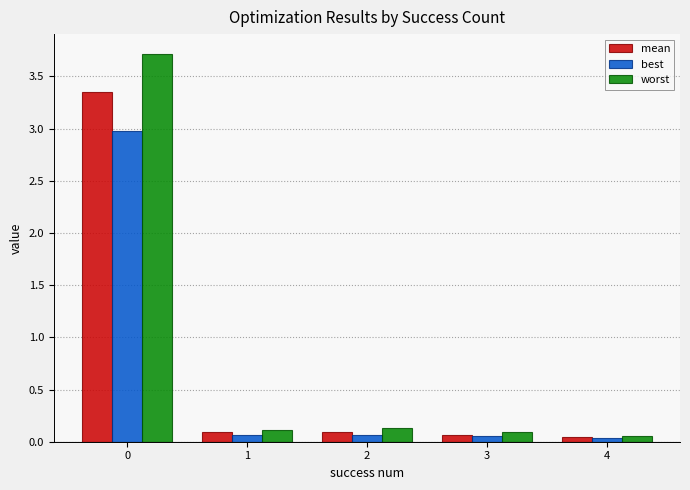

Rank the series by their average value, from highest to lowest.

worst, mean, best